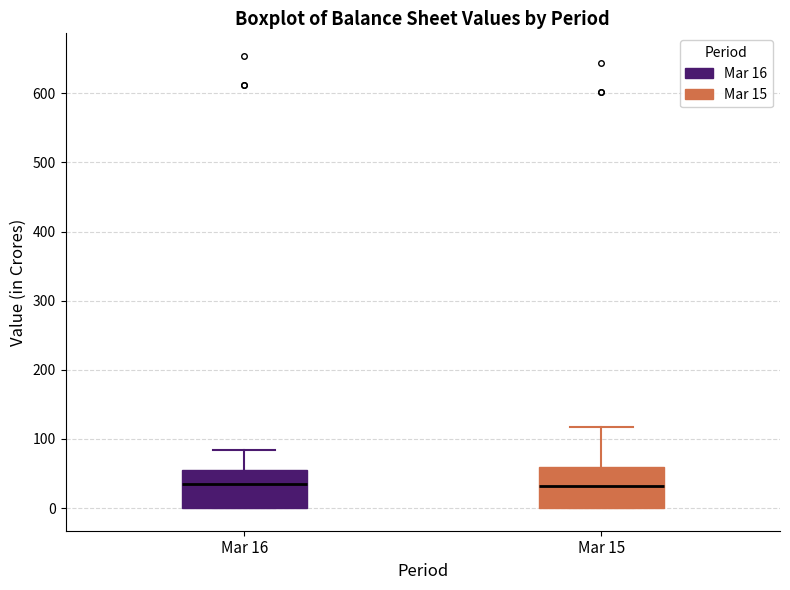

Reading left to right, read every box against the y-axis: the position of its median line, the range the box covers, and the ends of its whiskers. The values are not printed on the chart, so give them approximately, as read against the axis.

Mar 16: median 30, box 0 to 60, whiskers 0 to 80
Mar 15: median 30, box 0 to 60, whiskers 0 to 120